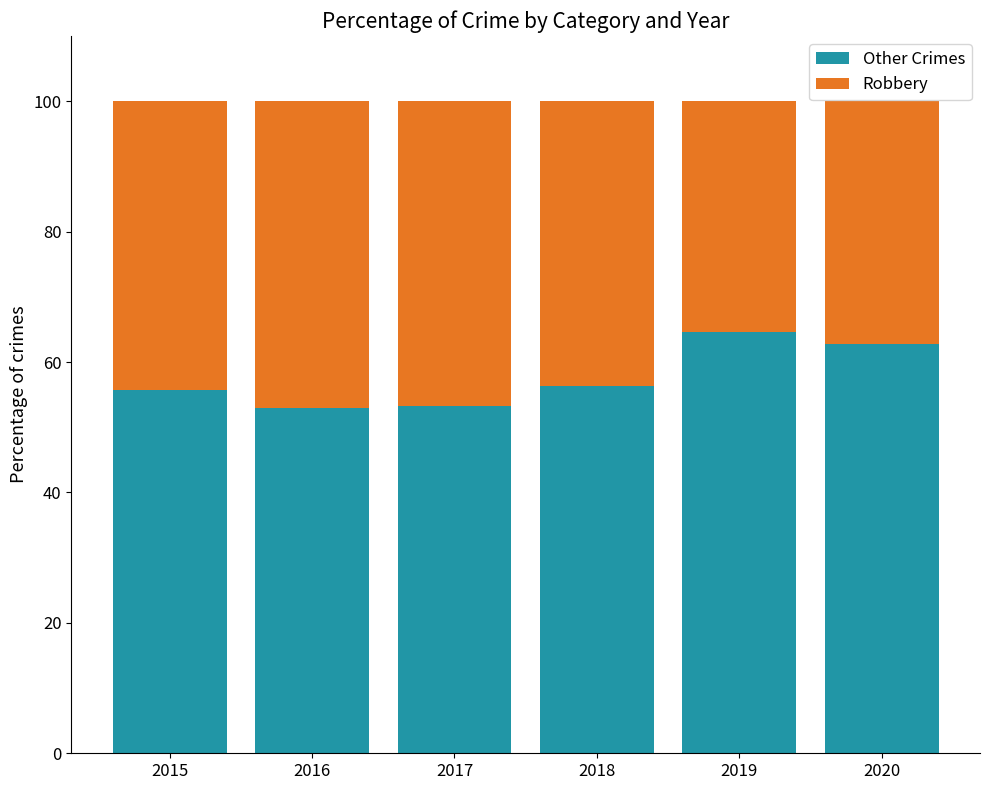

Read the Other Crimes value at 2020.

62.7